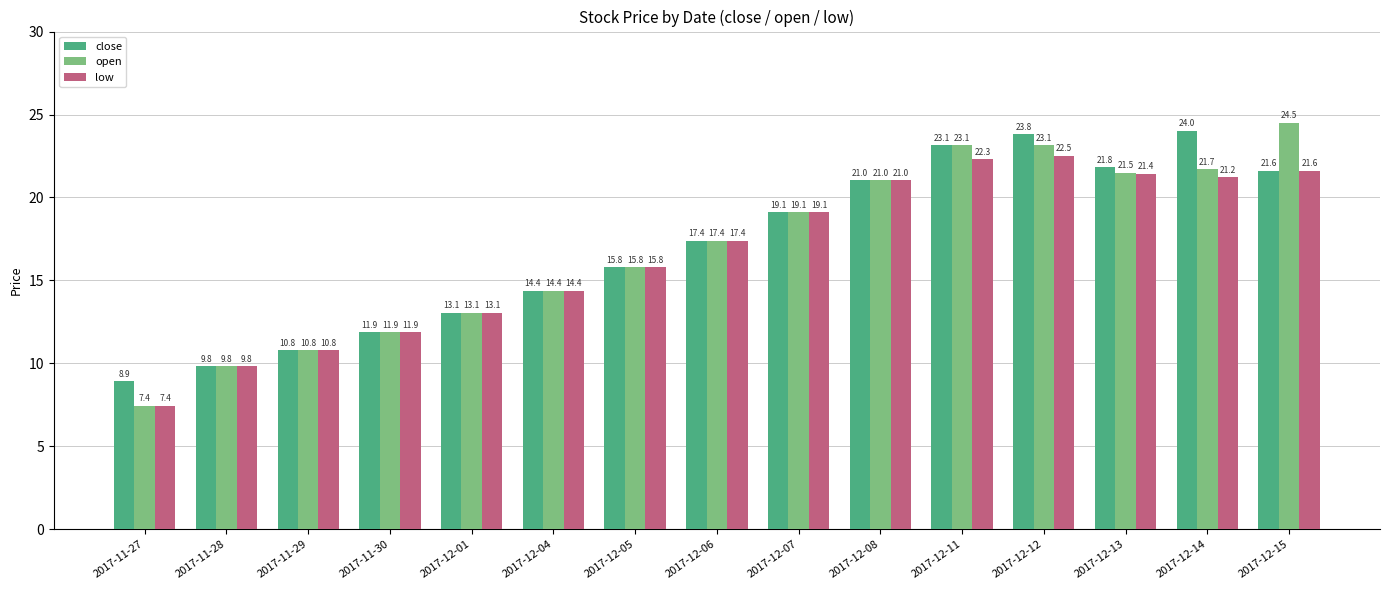

Where is low nearest to the value 14?

2017-12-04